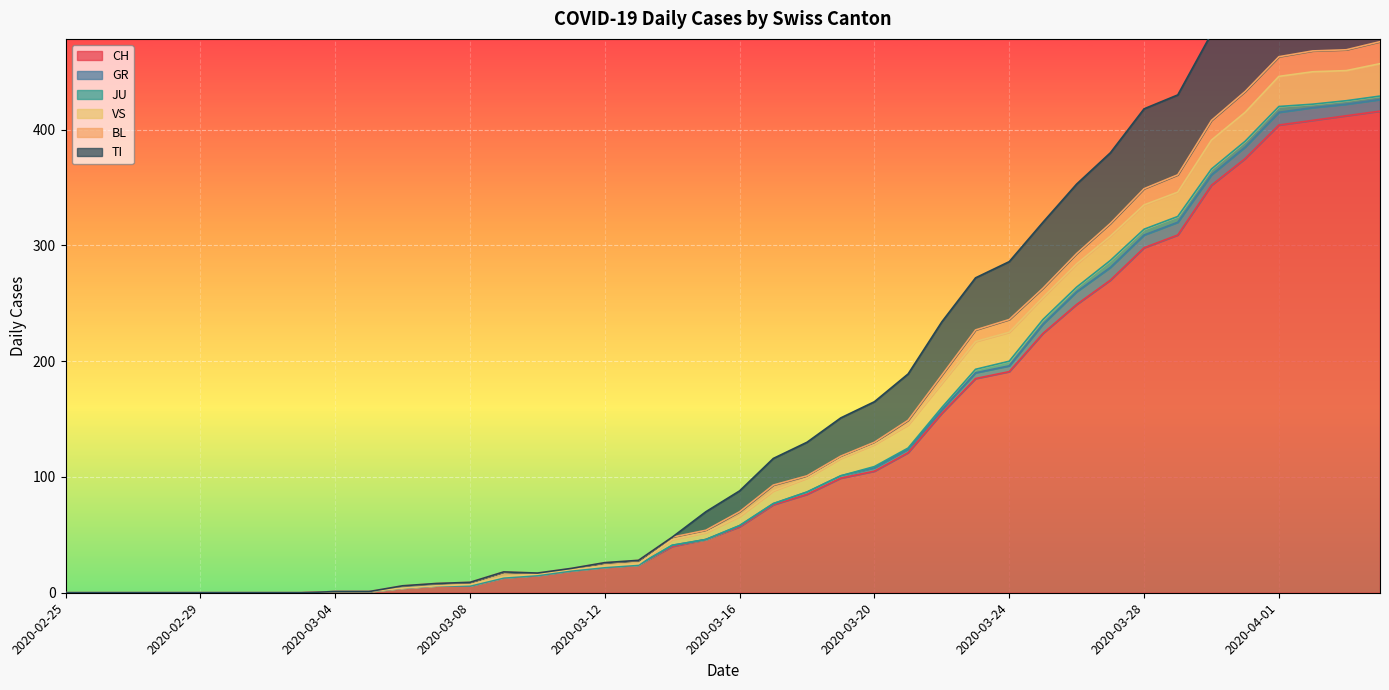

What position from the left is 2020-02-28?

4